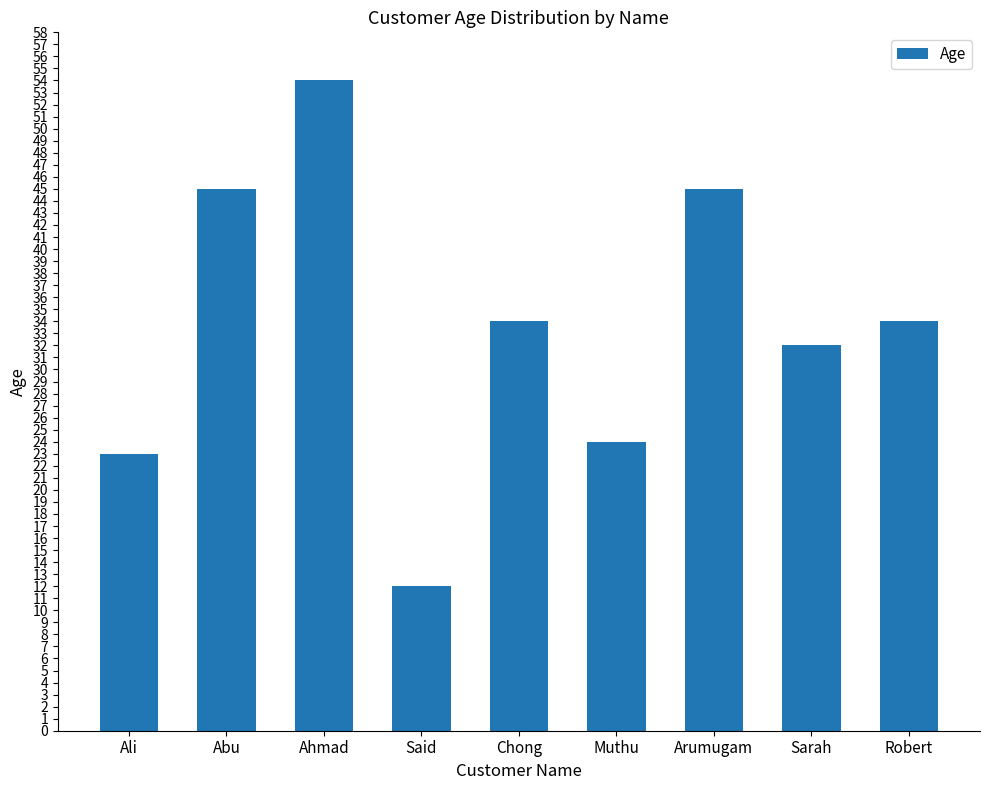

What is the difference between the second highest and second lowest values?

22